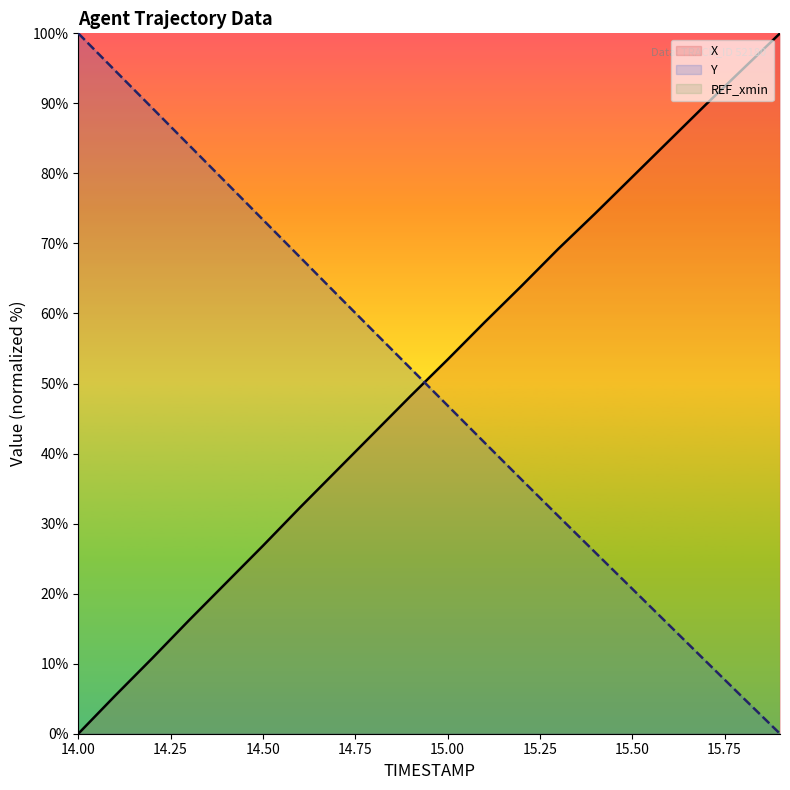

Reading right to left, transcribe all the data shown in this chart.

X: 100.0	94.9	89.9	84.7	79.5	74.3	69.2	63.9	58.7	53.4	48.2	42.9	37.6	32.3	26.8	21.5	16.2	10.8	5.4	0.0
Y: 0.0	5.1	10.3	15.5	20.7	25.9	31.1	36.3	41.6	46.9	52.1	57.4	62.7	68.1	73.4	78.7	84.0	89.4	94.7	100.0
REF_xmin: -478.6	-478.6	-478.6	-478.6	-478.6	-478.6	-478.6	-478.6	-478.6	-478.6	-478.6	-478.6	-478.6	-478.6	-478.6	-478.6	-478.6	-478.6	-478.6	-478.6